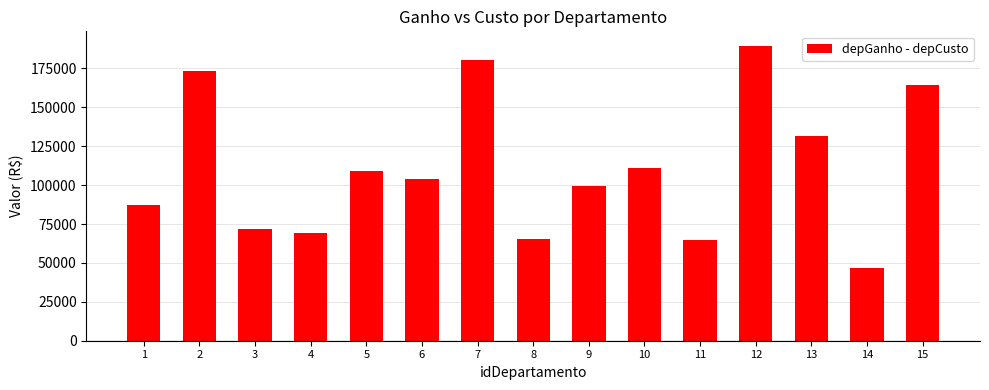

Is it true that the value at 6 is 69887.4?

False